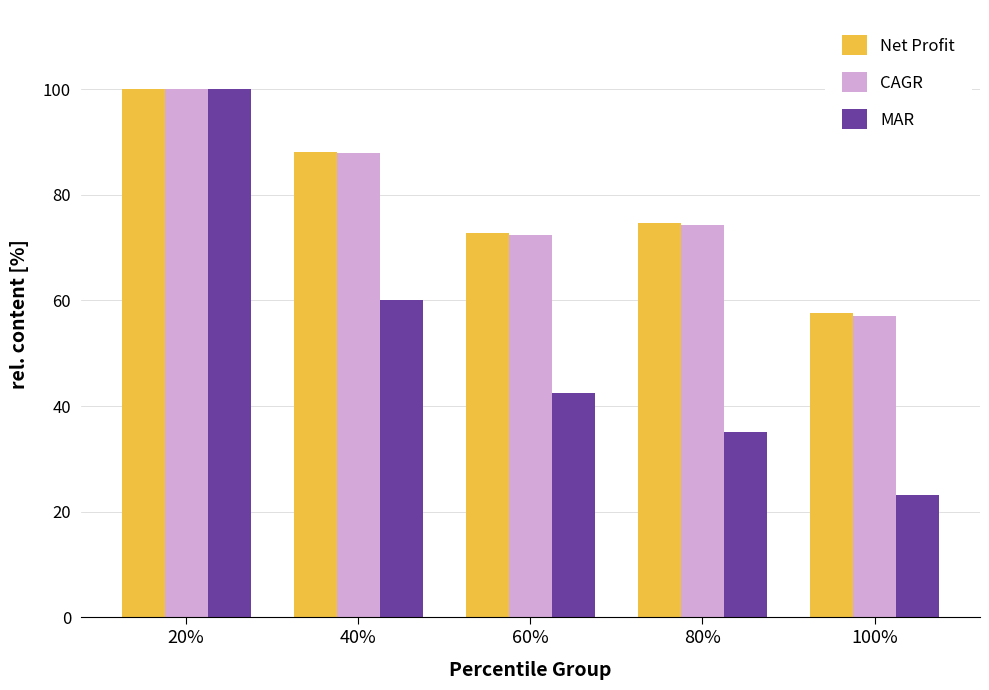

Where is MAR nearest to the value 61?

40%